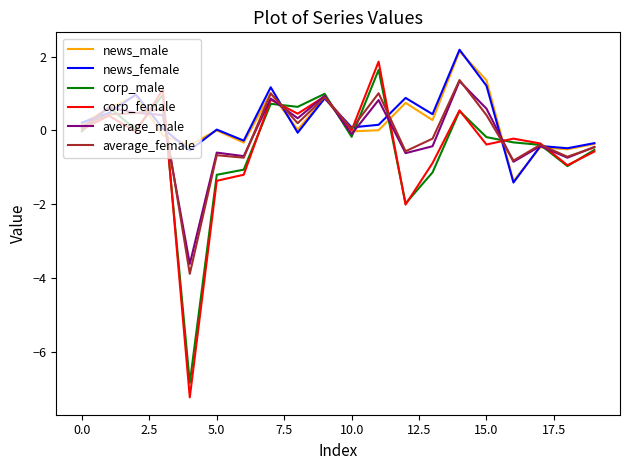

Which series has the widest spread of values?

corp_female